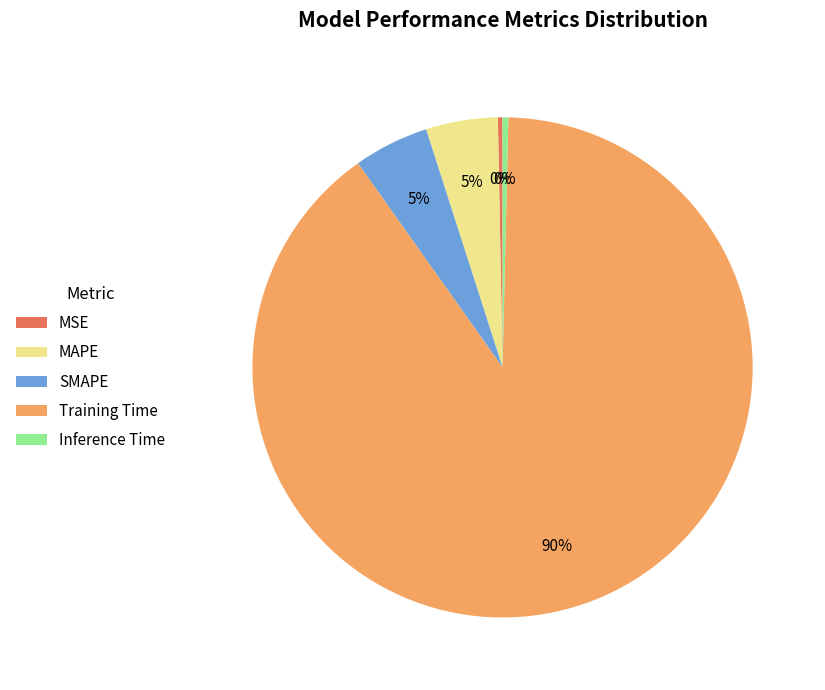

Is it true that MAPE is 5% of the pie?

True